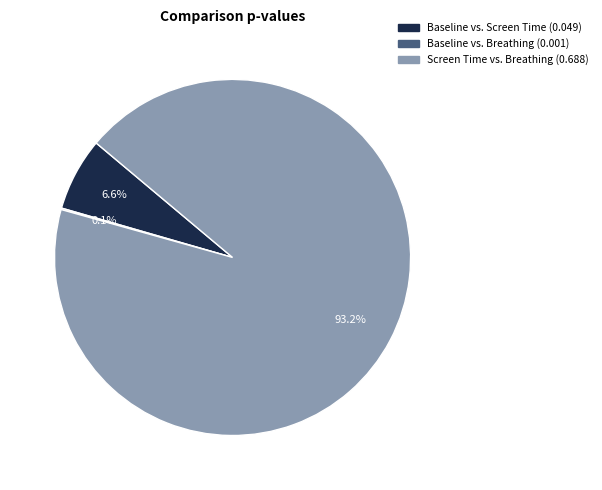

What portion of the pie excludes Baseline vs. Screen Time?

93.4%